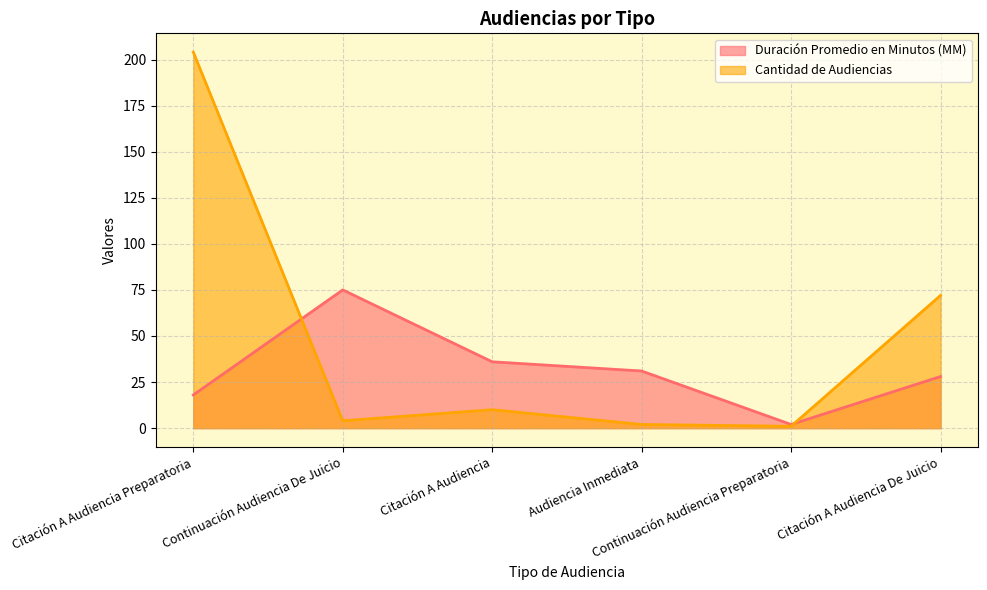

What is the difference between the second highest and minimum values in the Cantidad de Audiencias series?

71